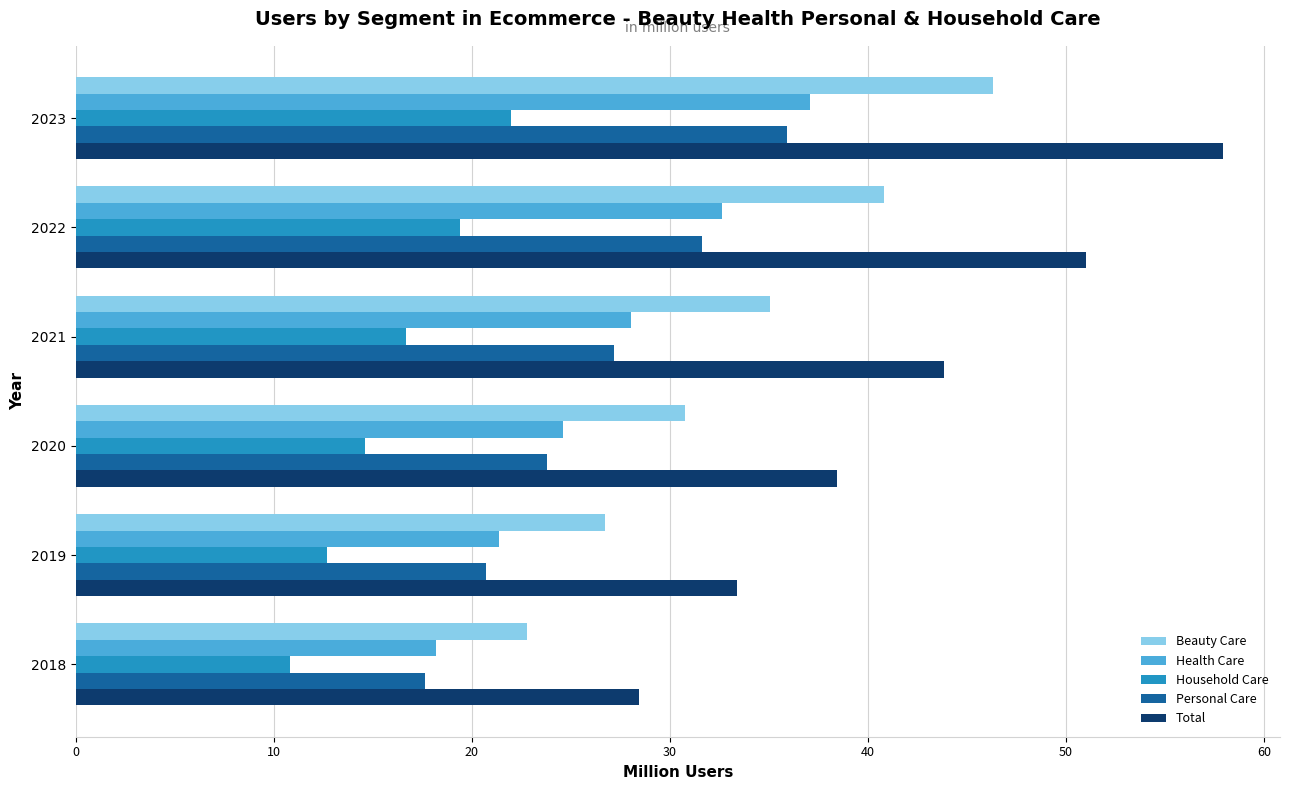

Is it true that Personal Care equals 20.7 at 2019?

True